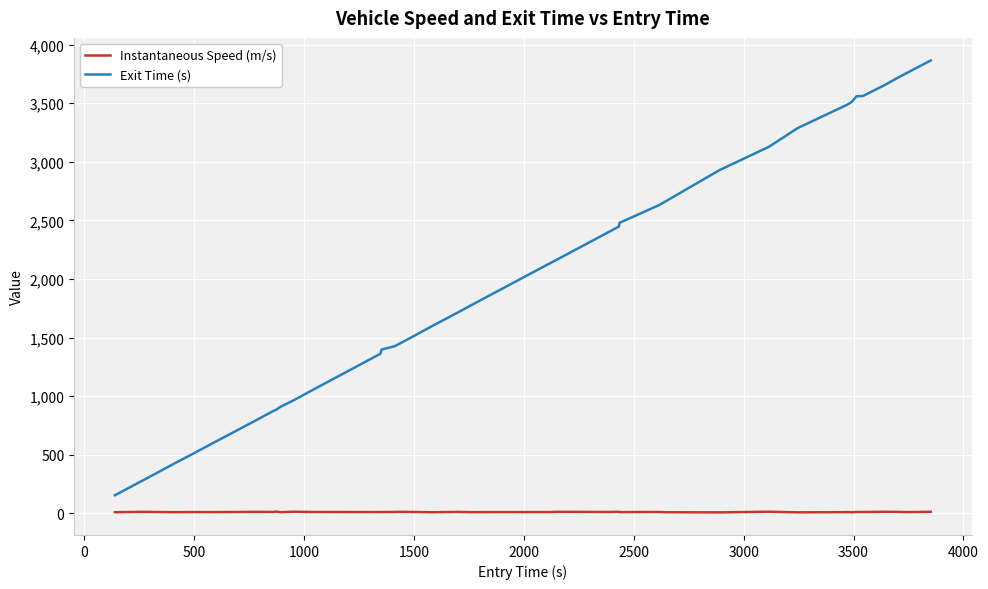

List the series in order of their overall mean, lowest first.

Instantaneous Speed (m/s), Exit Time (s)